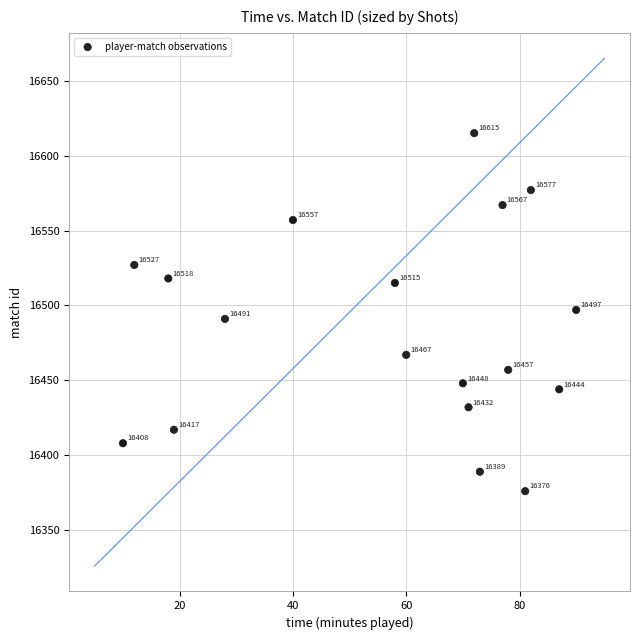

What is the range of X values (max minus min)?

80